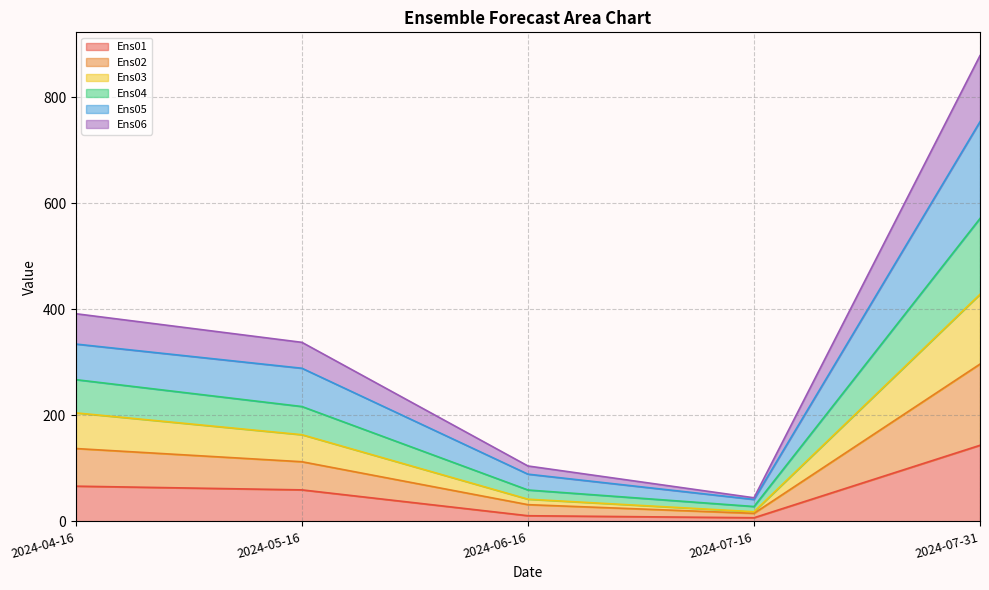

At which category is the sum across all series the highest?

2024-07-31